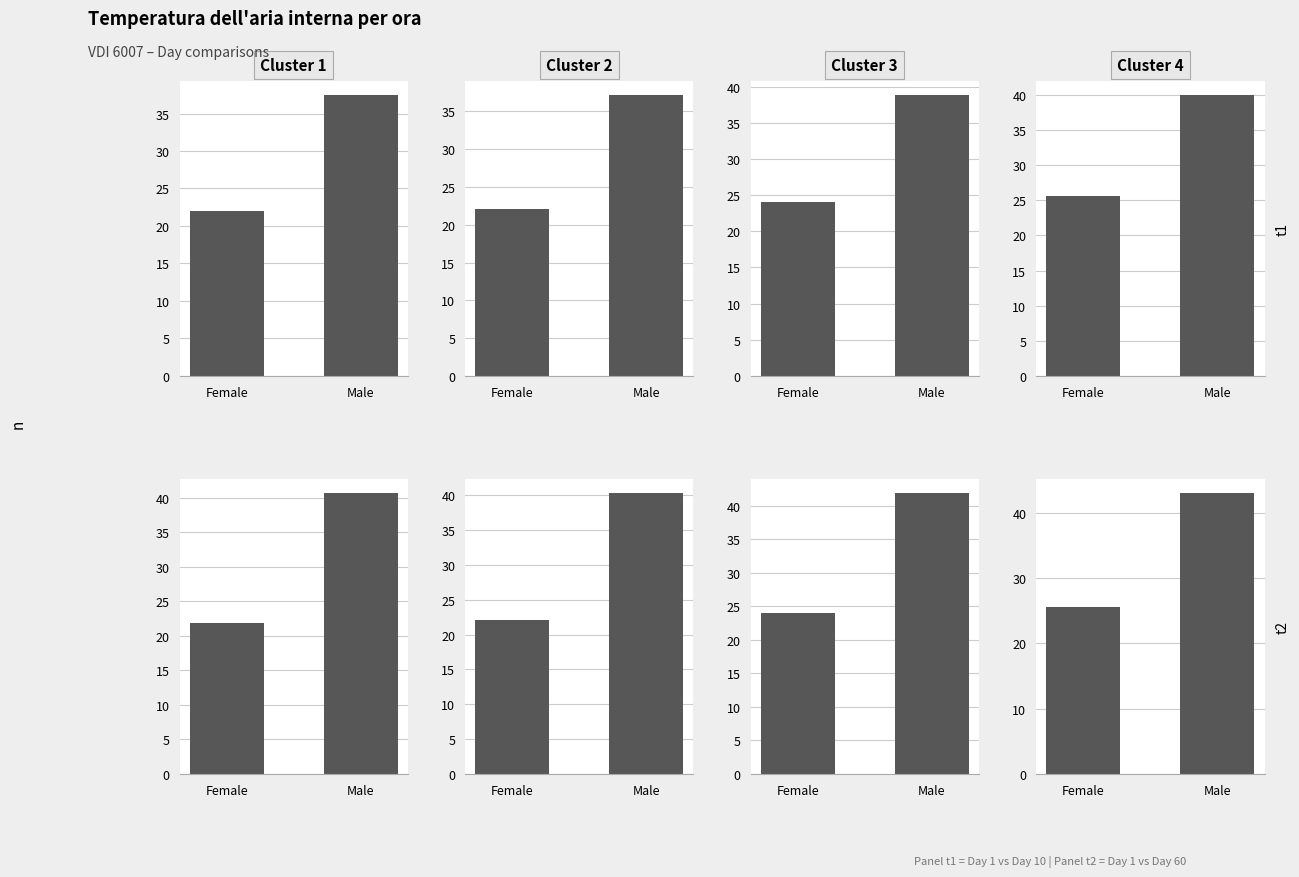

What is the difference between the maximum and minimum values in the Cluster 2 series?

18.3